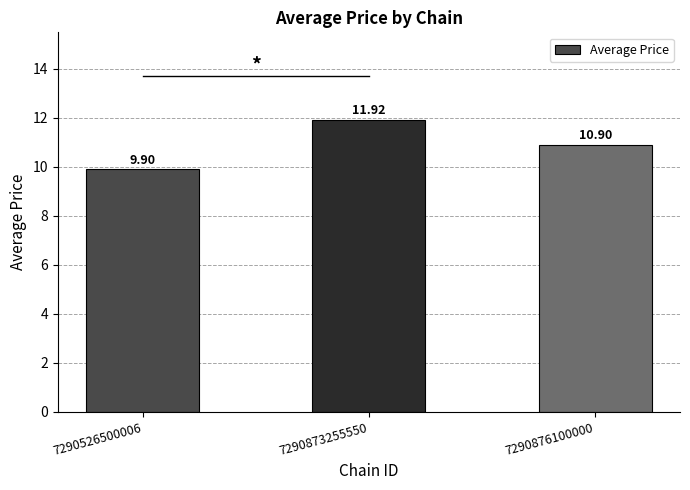

What is the difference between the maximum and second lowest values?

1.0